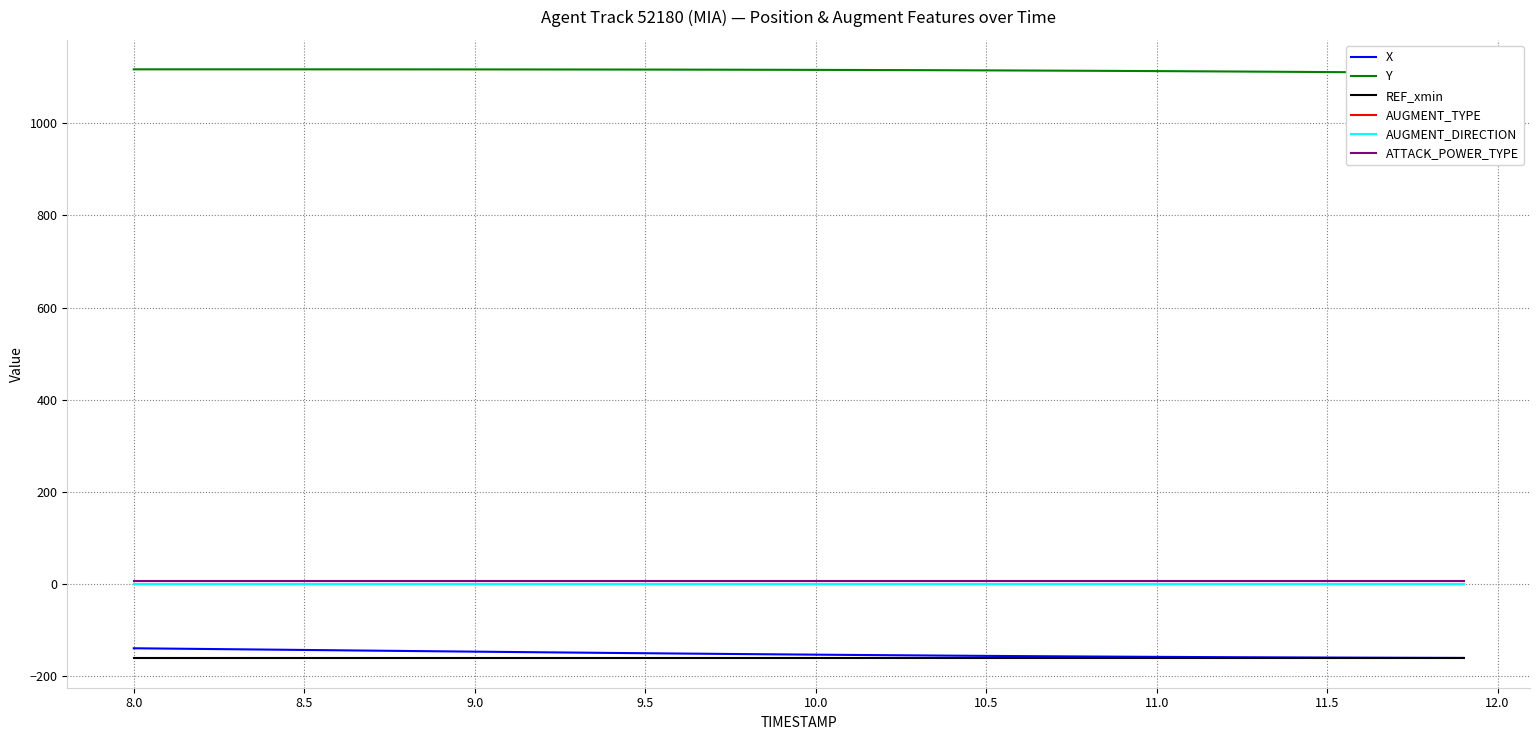

True or false: Y and REF_xmin cross at least once.

False